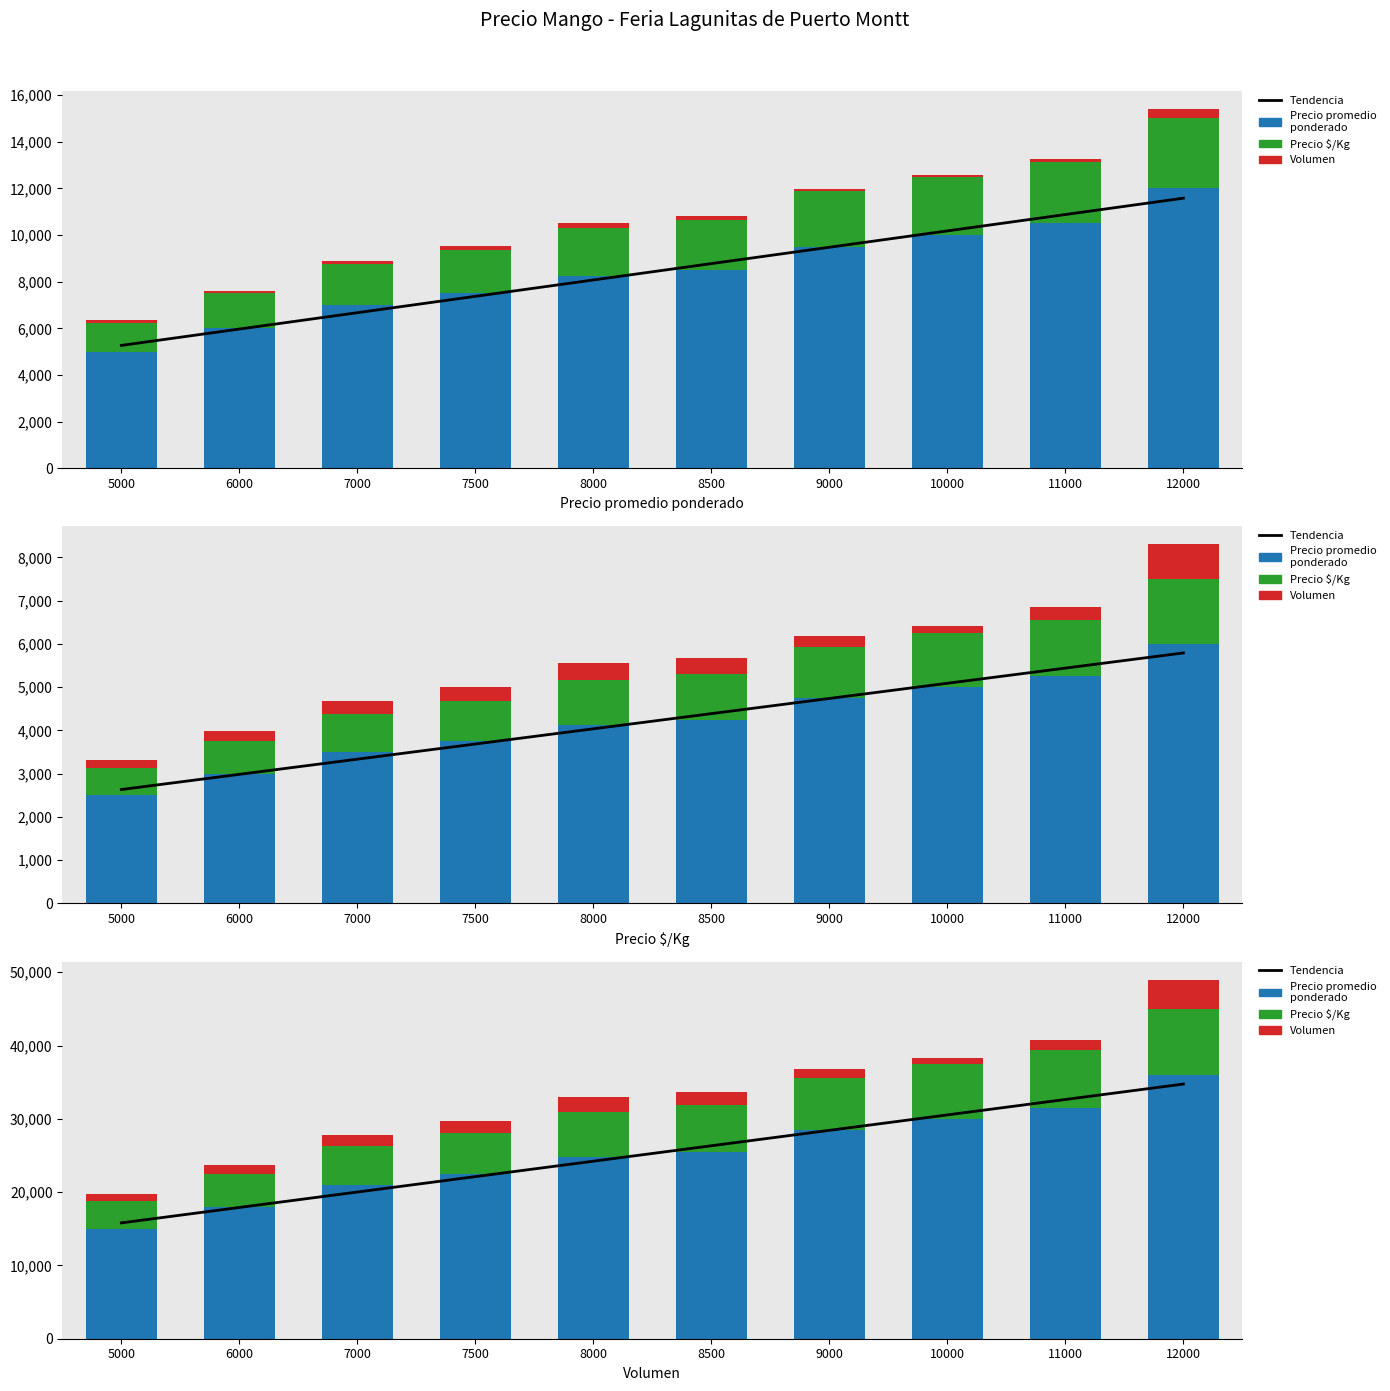

Reading left to right, what are all the values shown in this chart?

Tendencia: 15804.5	17909.1	20013.6	22118.2	24222.7	26327.3	28431.8	30536.4	32640.9	34745.5
Precio promedio ponderado: 15000.0	18000.0	21000.0	22500.0	24750.0	25500.0	28500.0	30000.0	31500.0	36000.0
Precio $/Kg: 3750.0	4500.0	5250.0	5625.0	6186.0	6375.0	7125.0	7500.0	7875.0	9000.0
Volumen: 1000.0	1200.0	1500.0	1600.0	2000.0	1800.0	1200.0	800.0	1400.0	4000.0